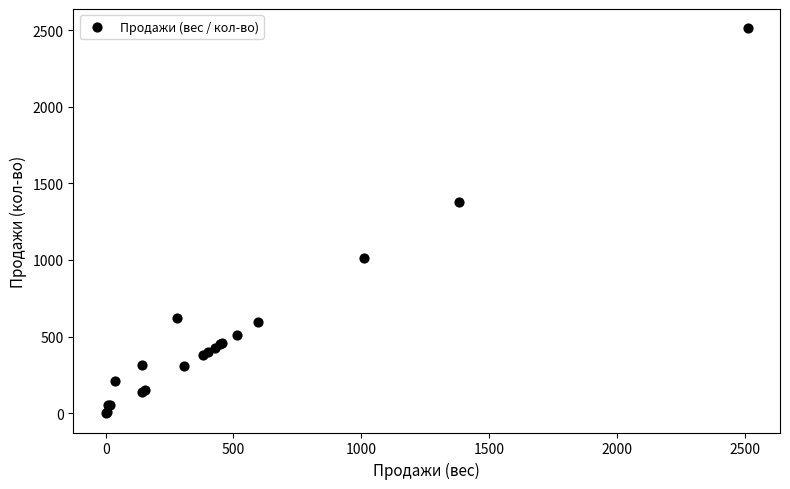

What Y value in the scatter plot is closest to 1256?

1381.0